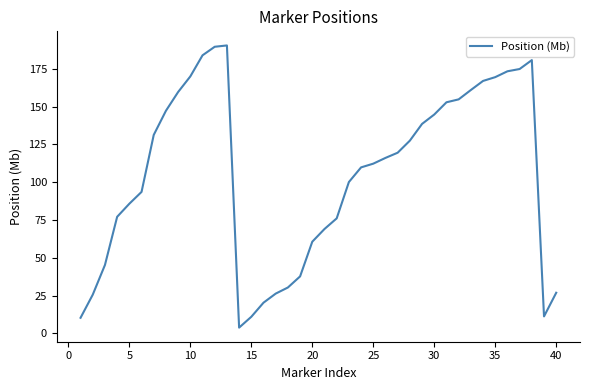

How many lines are shown in the chart?

1